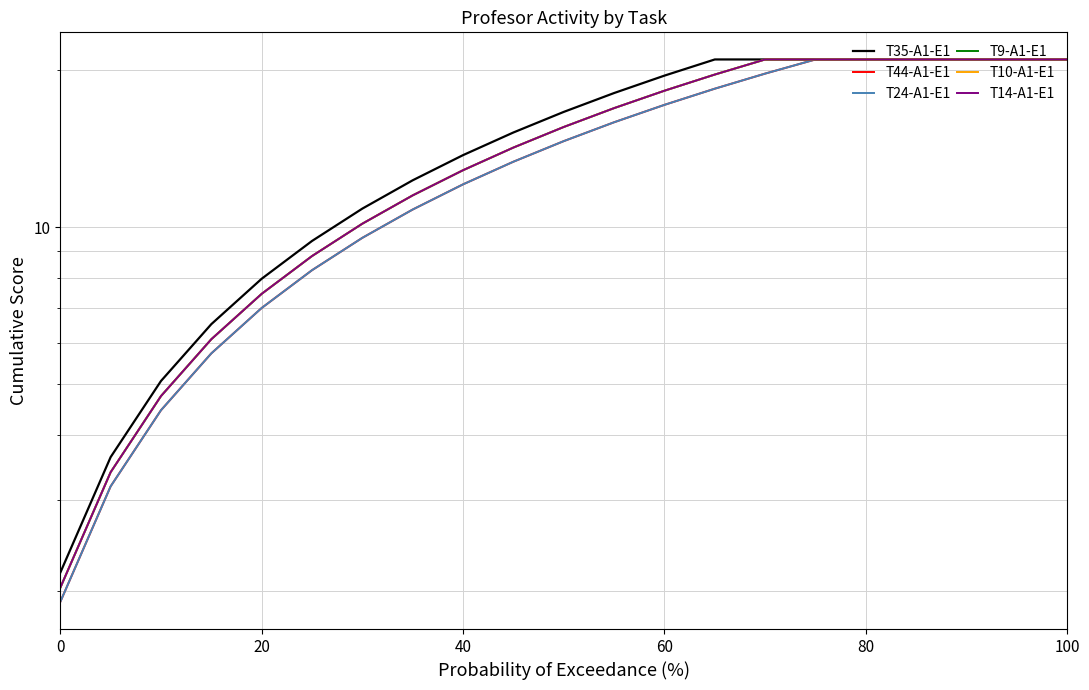

At how many categories does at least one series exceed 6?

18